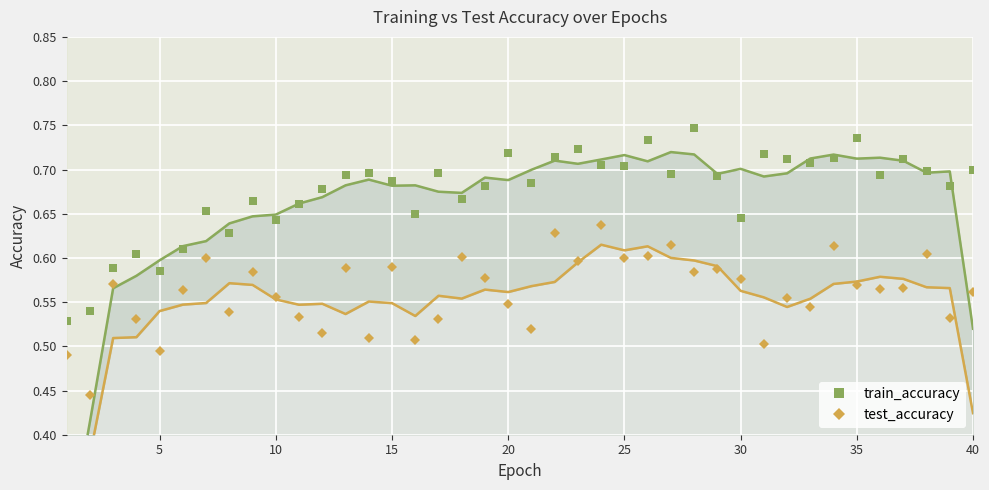

Is it true that train_accuracy equals 0.9 at 30?

False